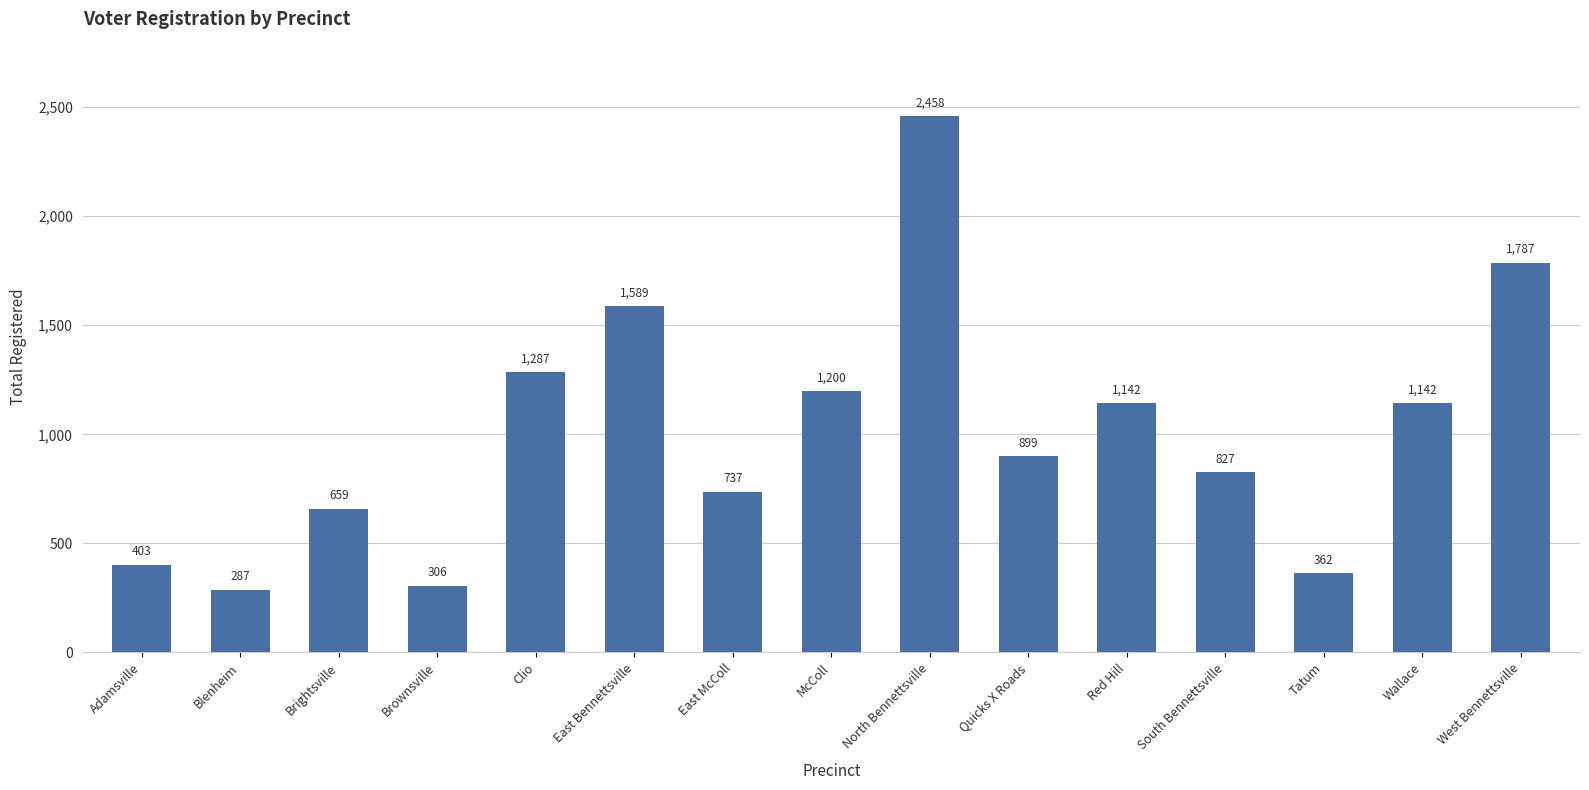

What is the label of the 1st bar from the left?

Adamsville